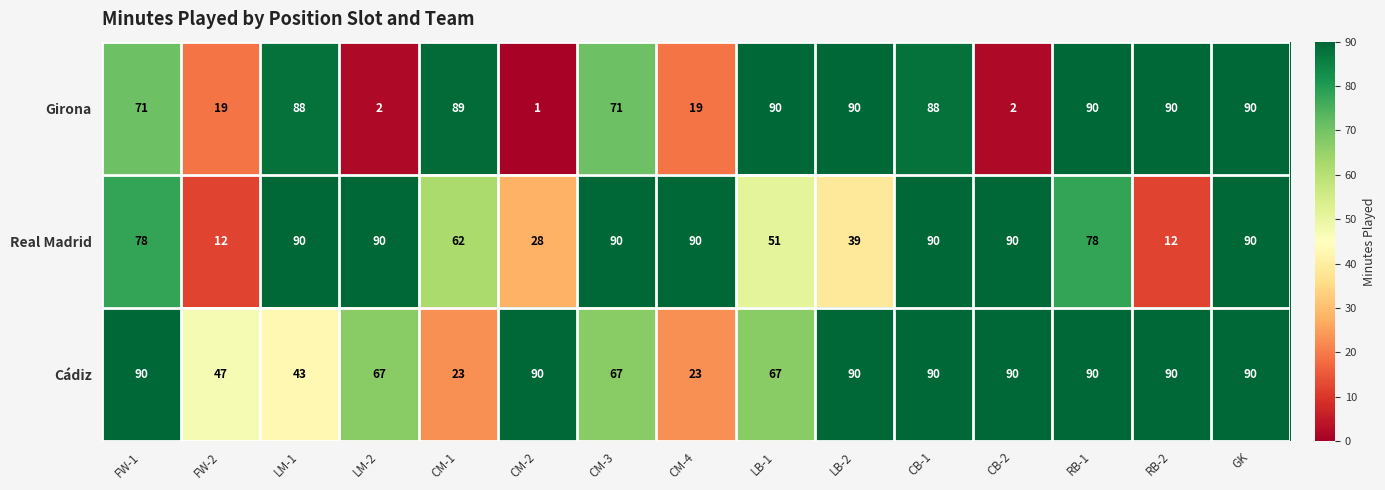

At CM-3, list the series in order from smallest to largest.

Cádiz, Girona, Real Madrid